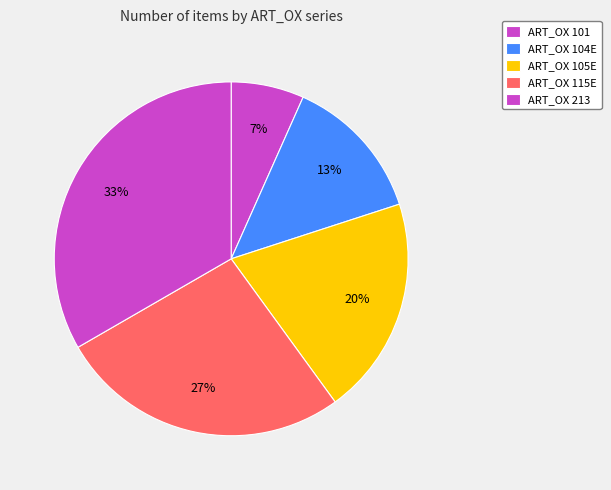

True or false: ART_OX 104E accounts for 13% of the total.

True